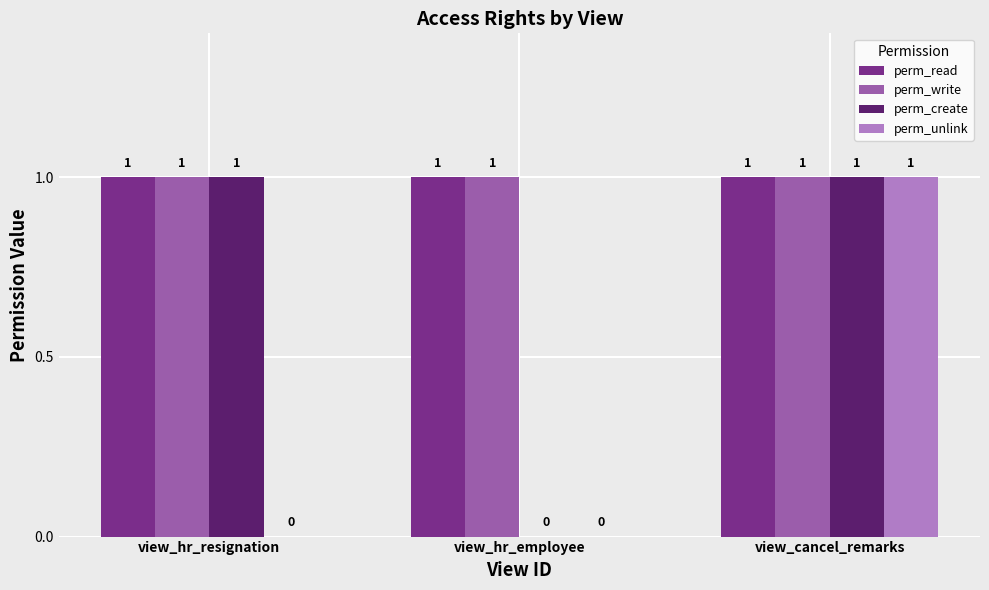

How many values in the perm_unlink series exceed 0?

1